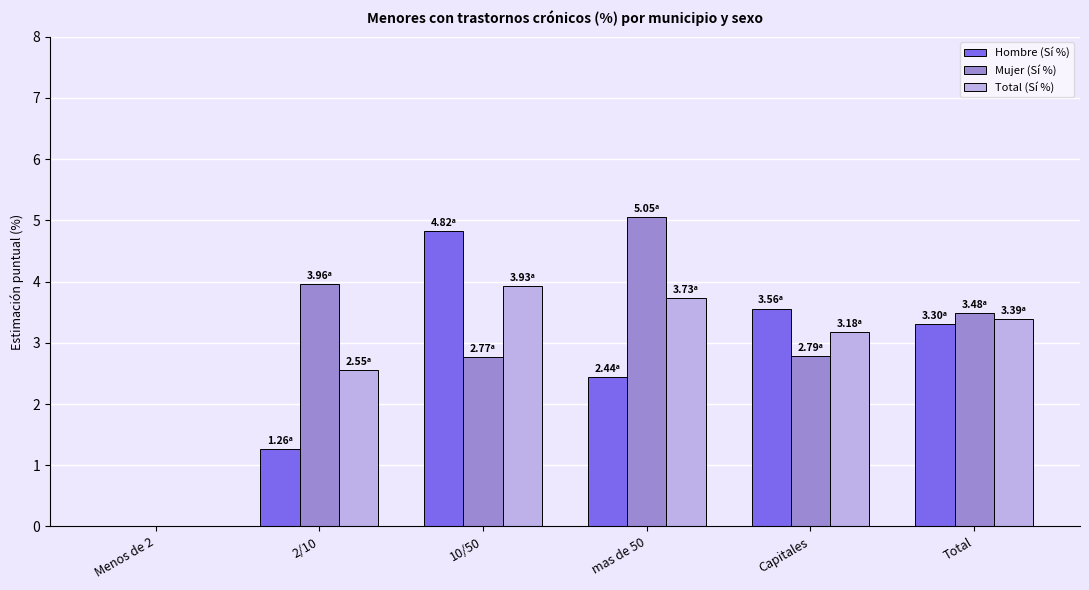

Is the value of Hombre (Sí %) at Capitales greater than the value of Mujer (Sí %) at Menos de 2?

Yes